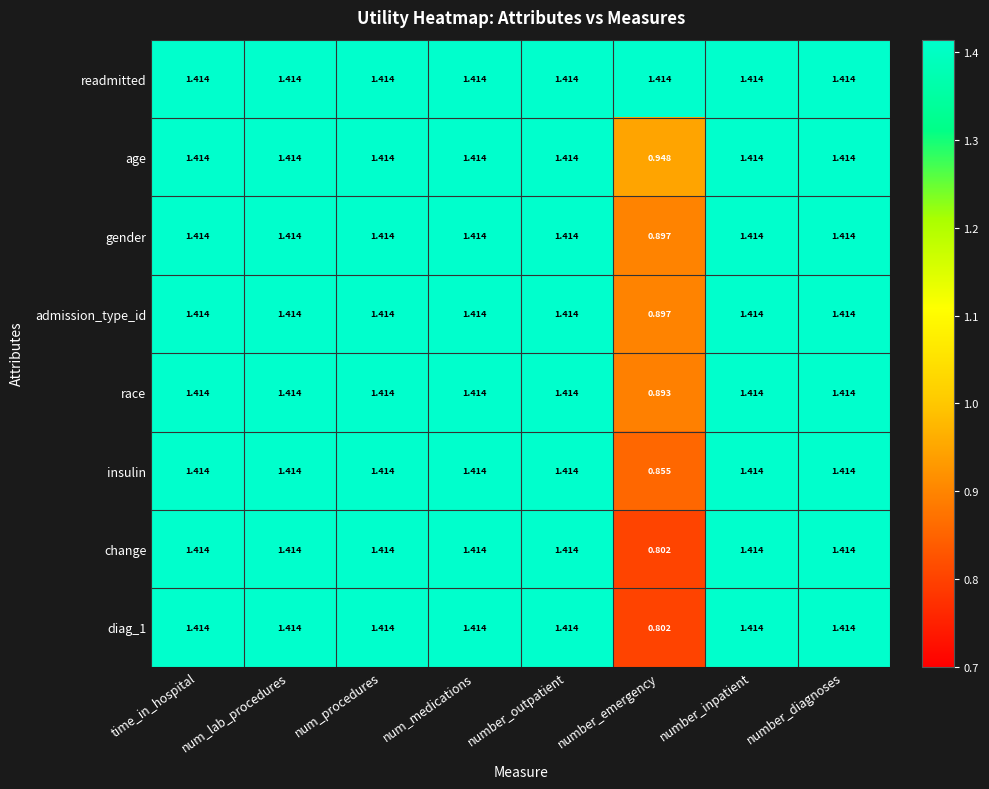

At how many categories does at least one series exceed 1?

8